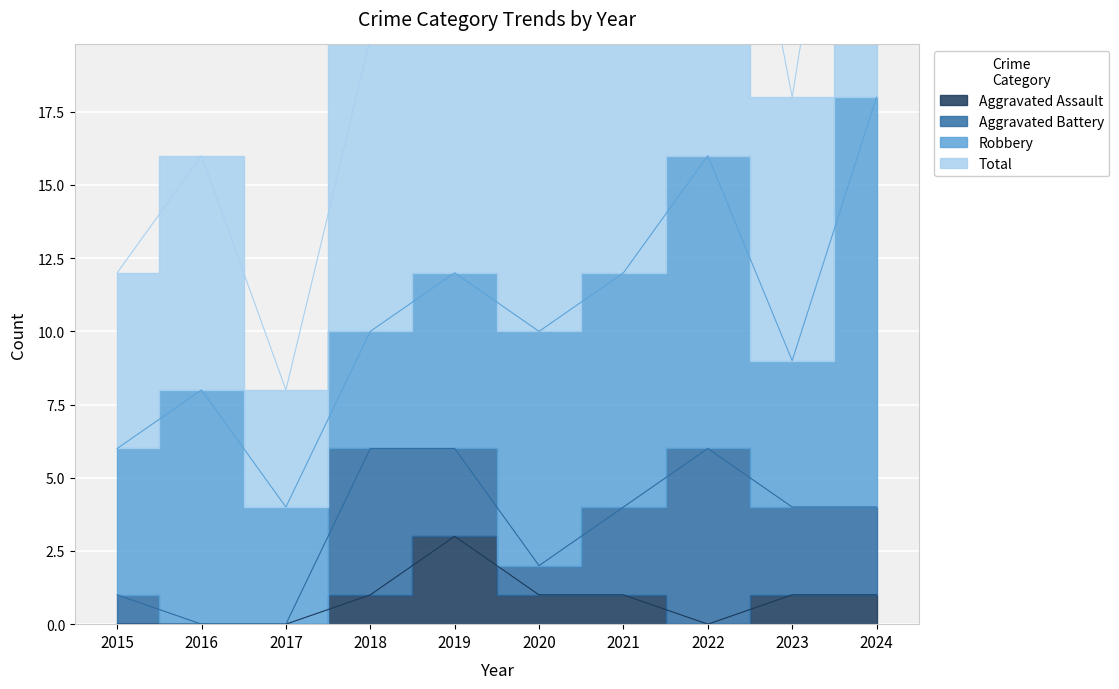

The Total series shows 20 at 2020. True or false?

True